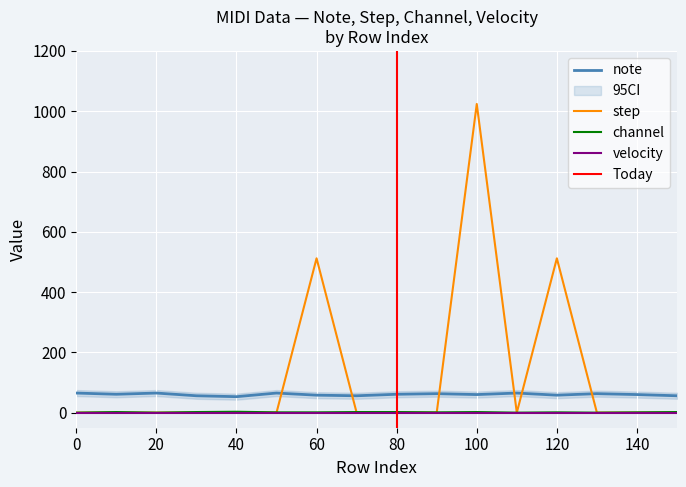

Which has a higher value, 150 or 130?

130